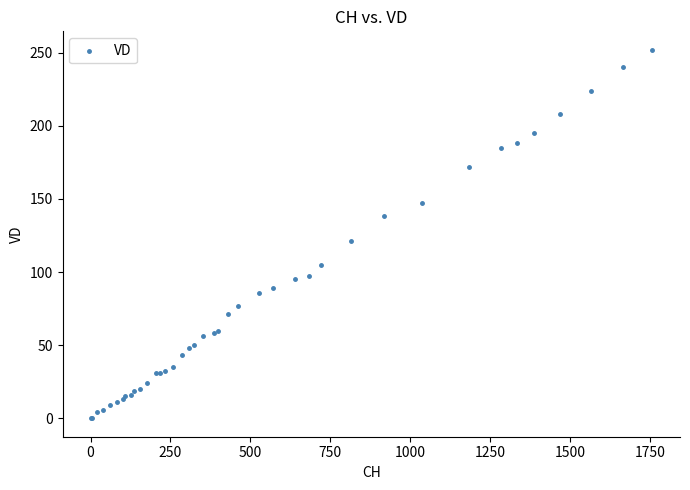

What Y value in the scatter plot is closest to 126?

121